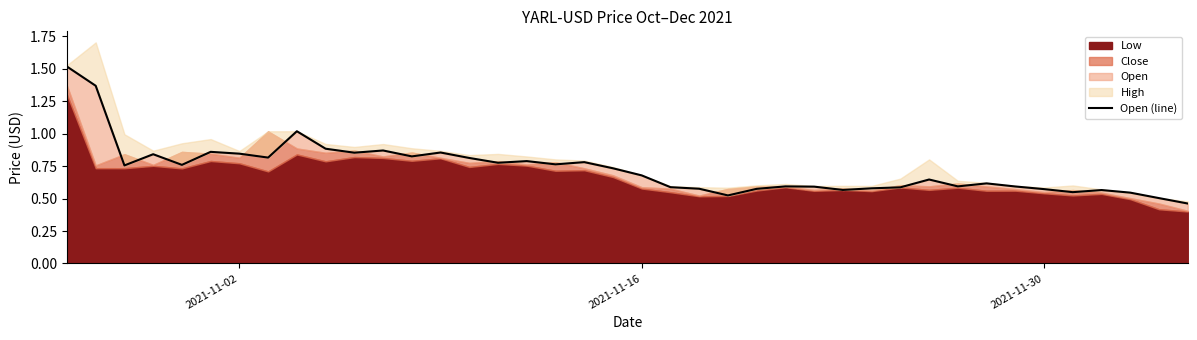

How many points are higher than both their immediate neighbors (excluding endpoints)?

11